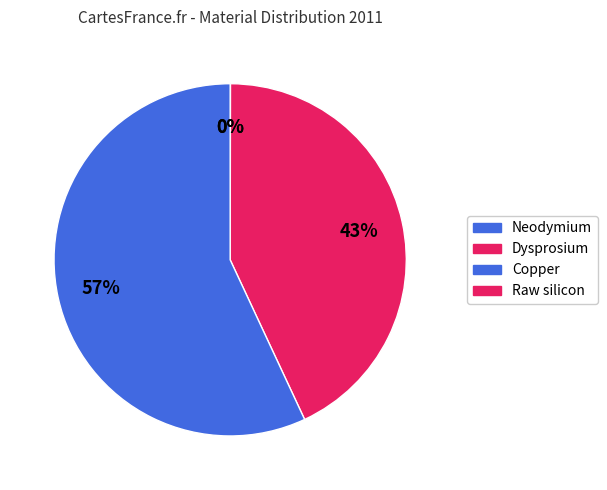

What is the majority slice?

Raw silicon